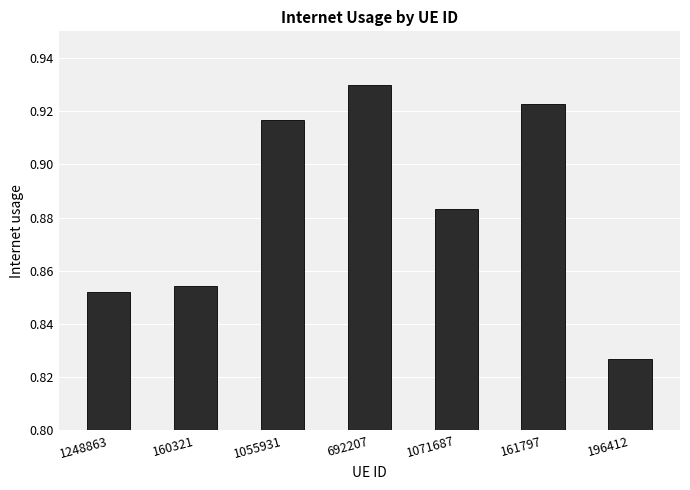

Is it true that the value at 1071687 is 1.5?

False